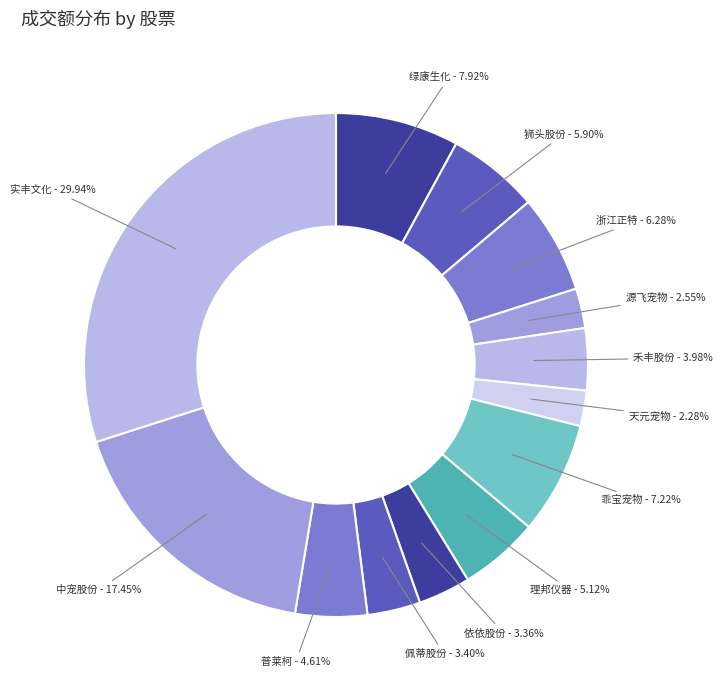

Is there any slice that represents more than half of the pie?

No